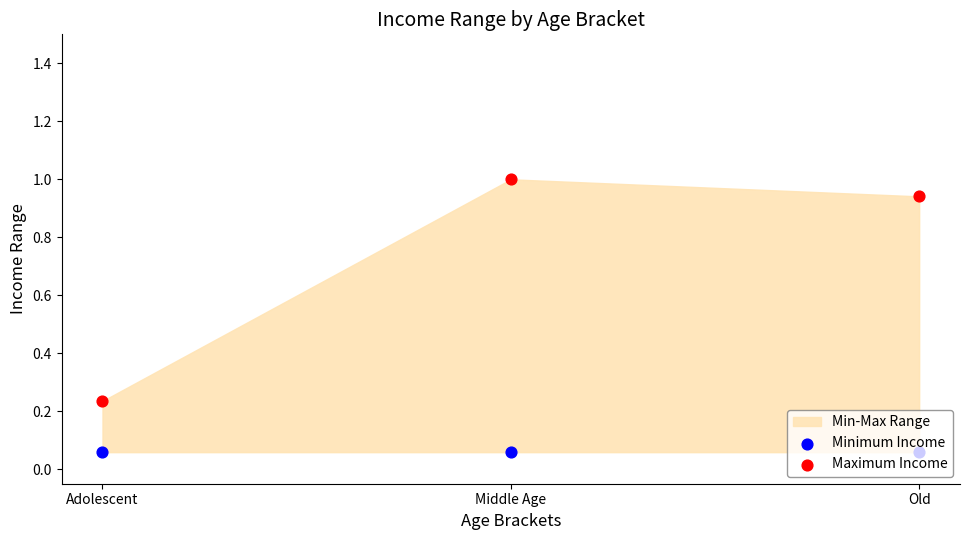

At which category is the sum across all series the highest?

Middle Age